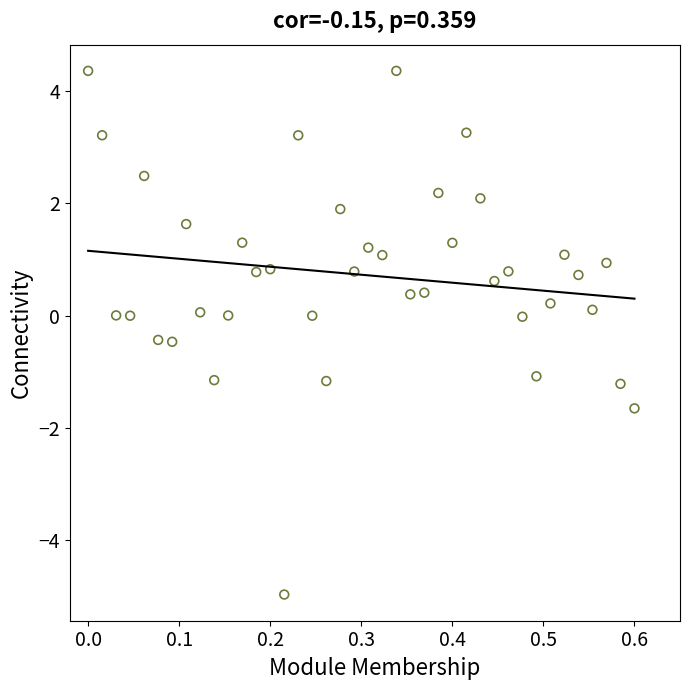

What is the range of Y values (max minus min)?

9.3